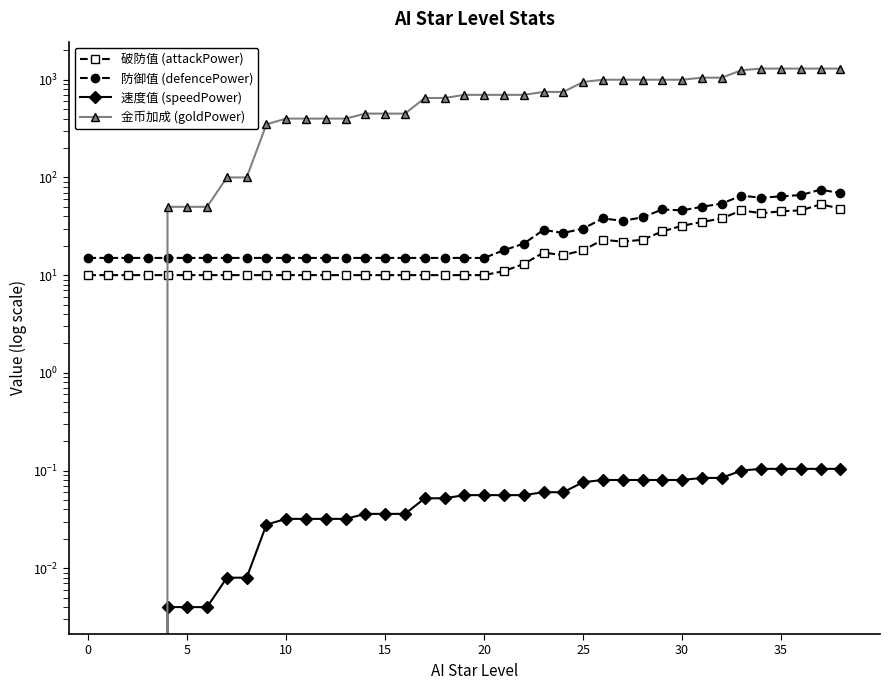

Where is 金币加成 (goldPower) nearest to the value 650?

17